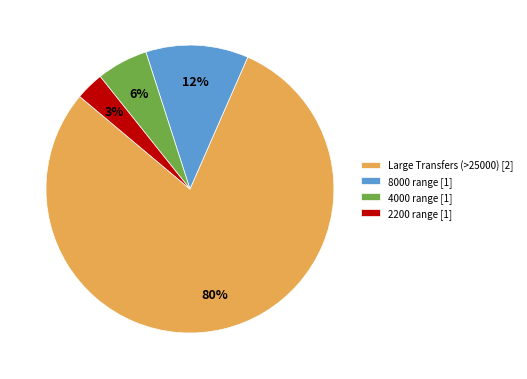

Is there any slice that represents more than half of the pie?

Yes